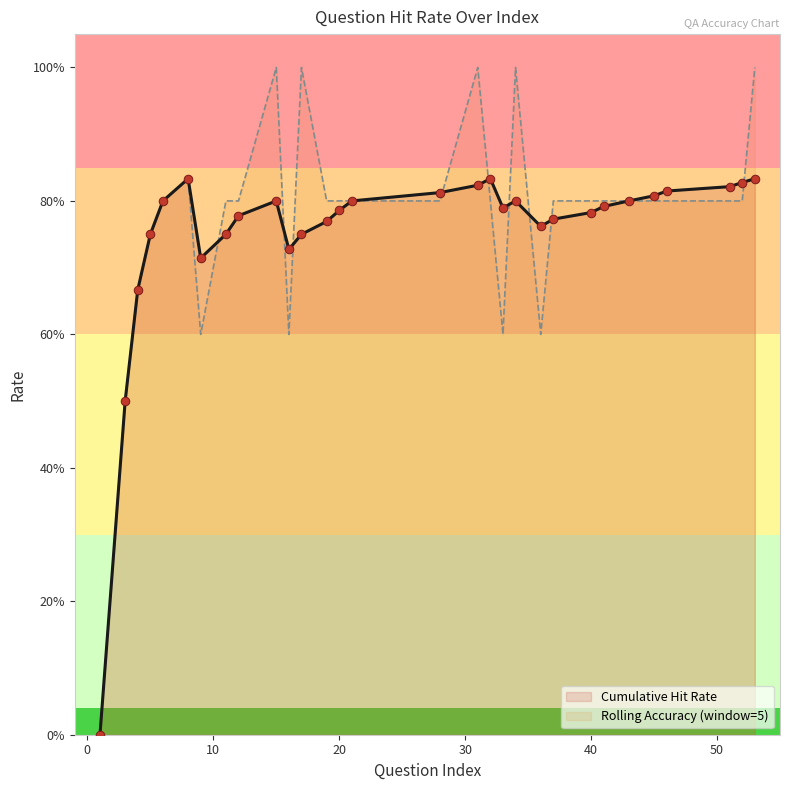

Which series contains the highest Y value?

Rolling Accuracy (window=5)